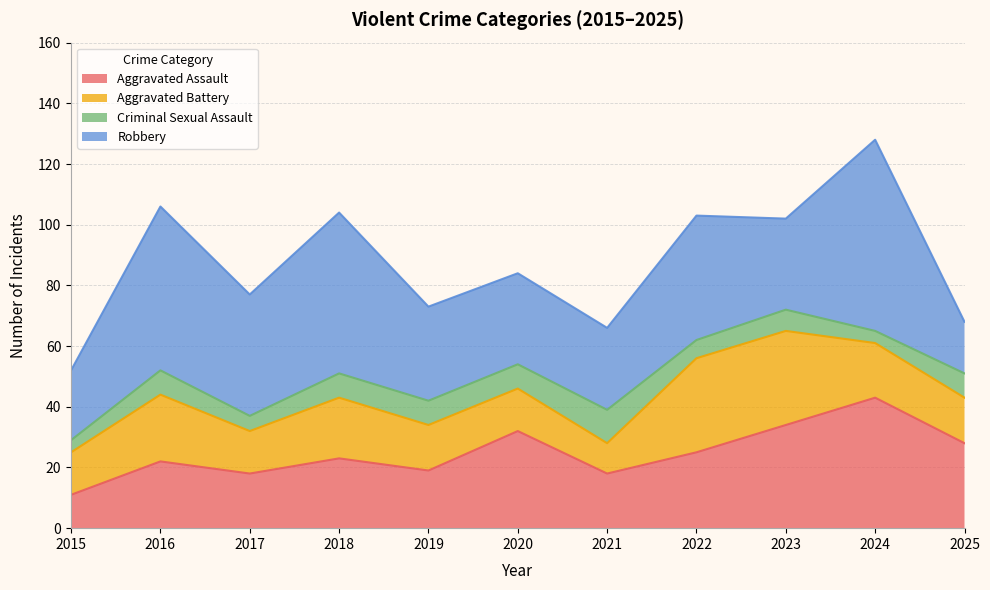

How many categories are shown in the chart?

11